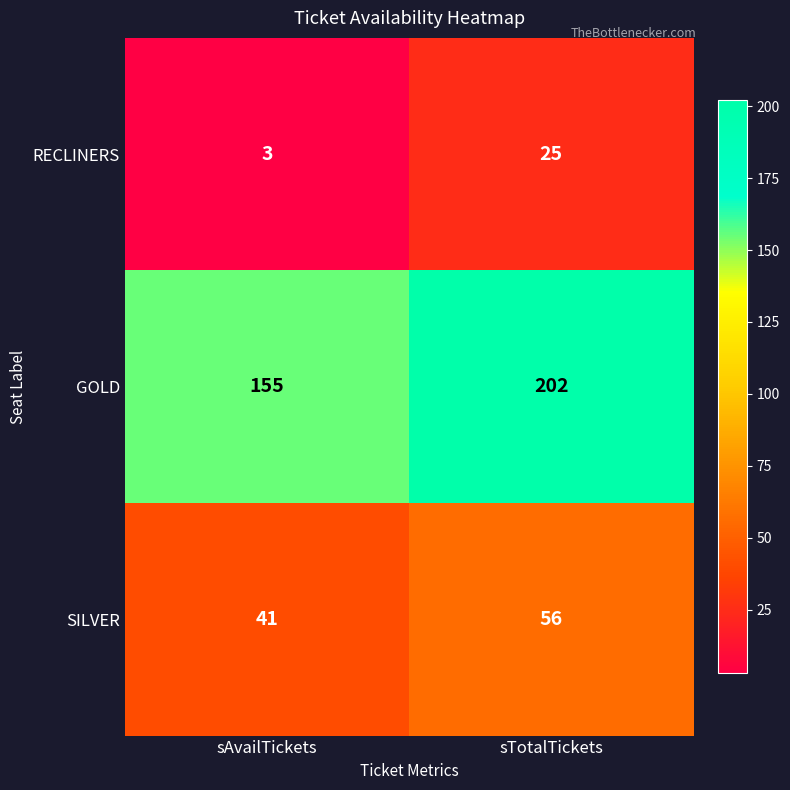

What is the lowest value of the SILVER series?

41